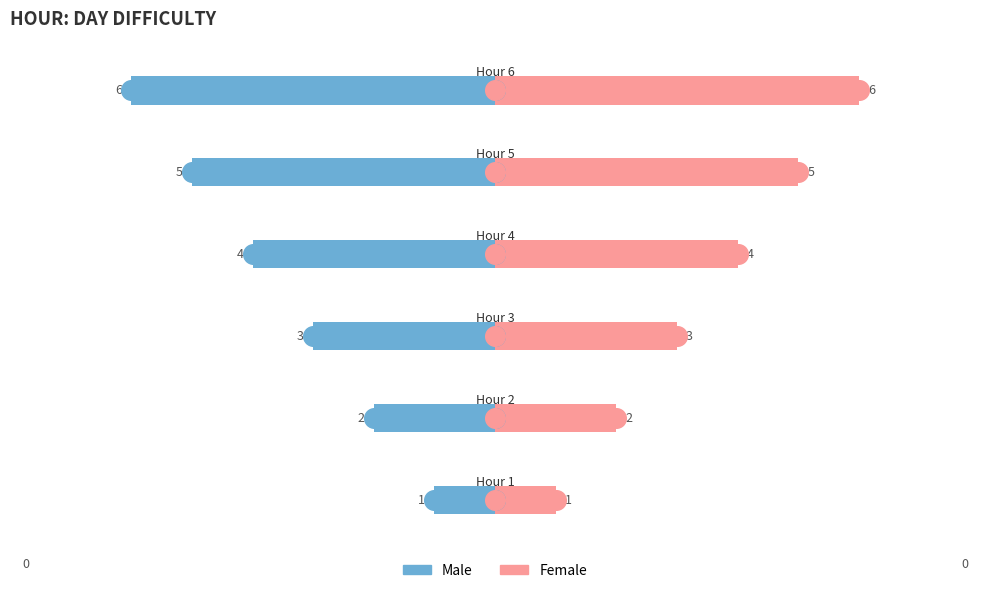

Which series has the widest spread of Y values?

Male